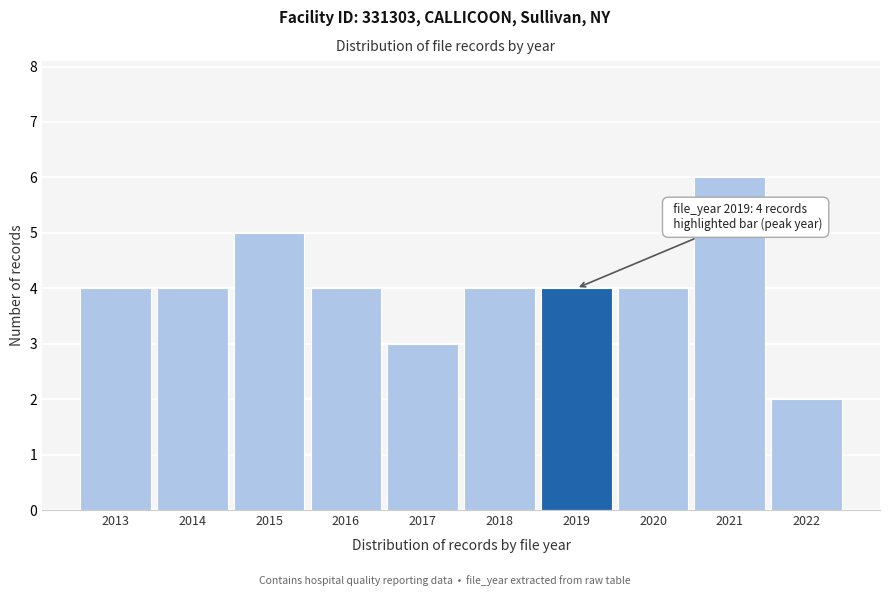

Reading left to right, list all the values displayed in this chart.

4	4	5	4	3	4	4	4	6	2